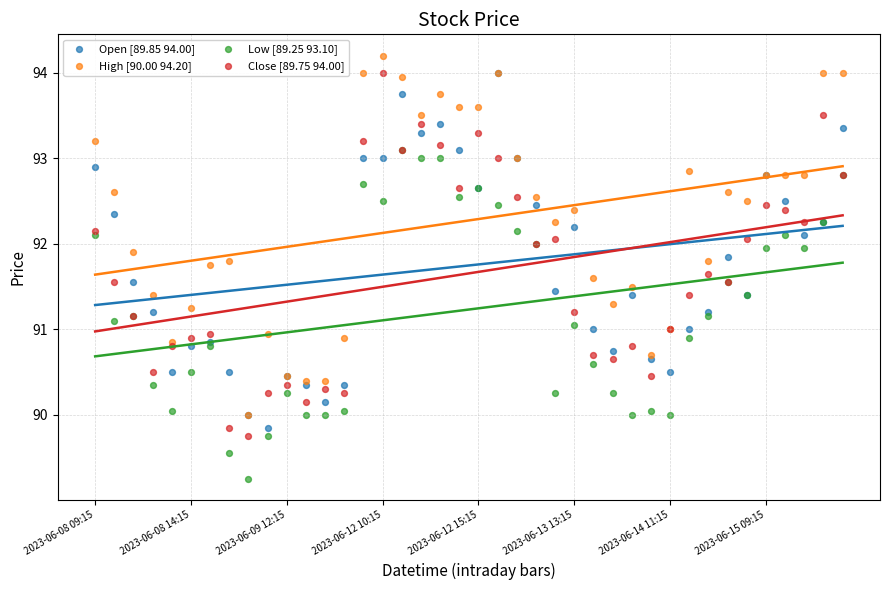

What are all the series names shown in the legend?

Open [89.85 94.00], High [90.00 94.20], Low [89.25 93.10], Close [89.75 94.00]